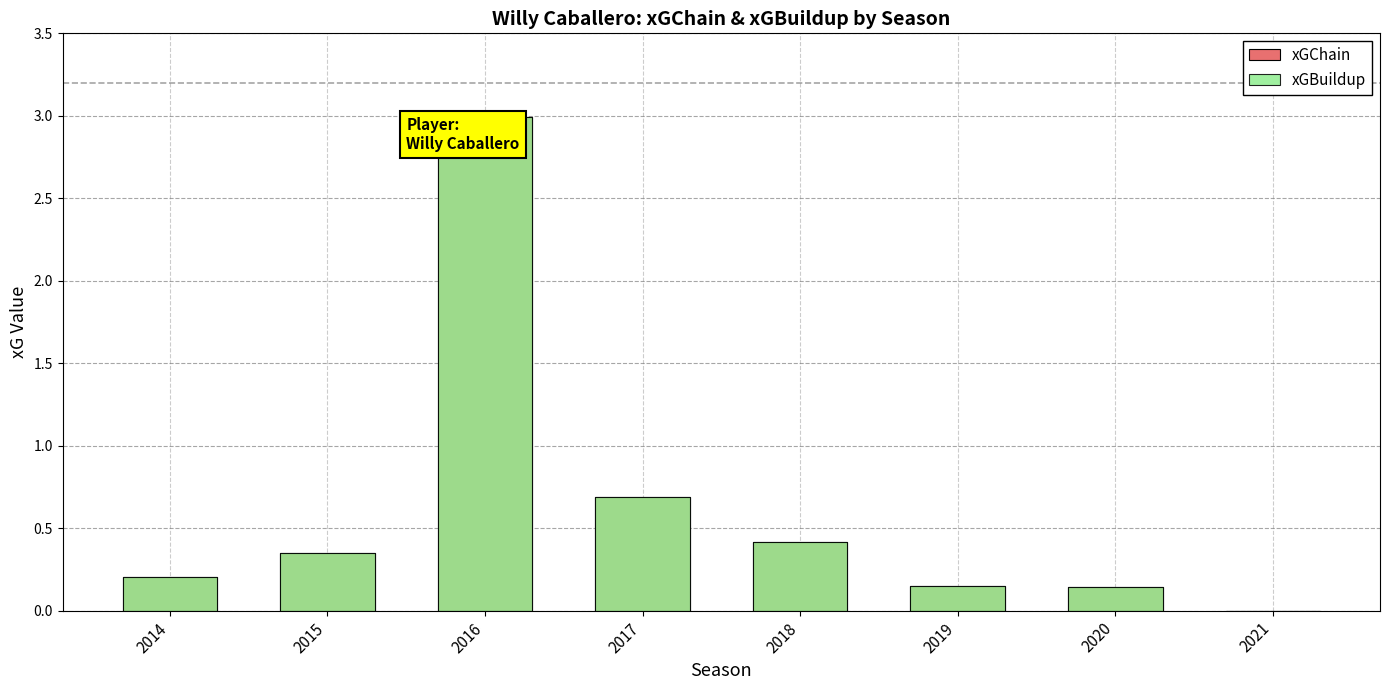

Which series has the widest spread of values?

xGChain